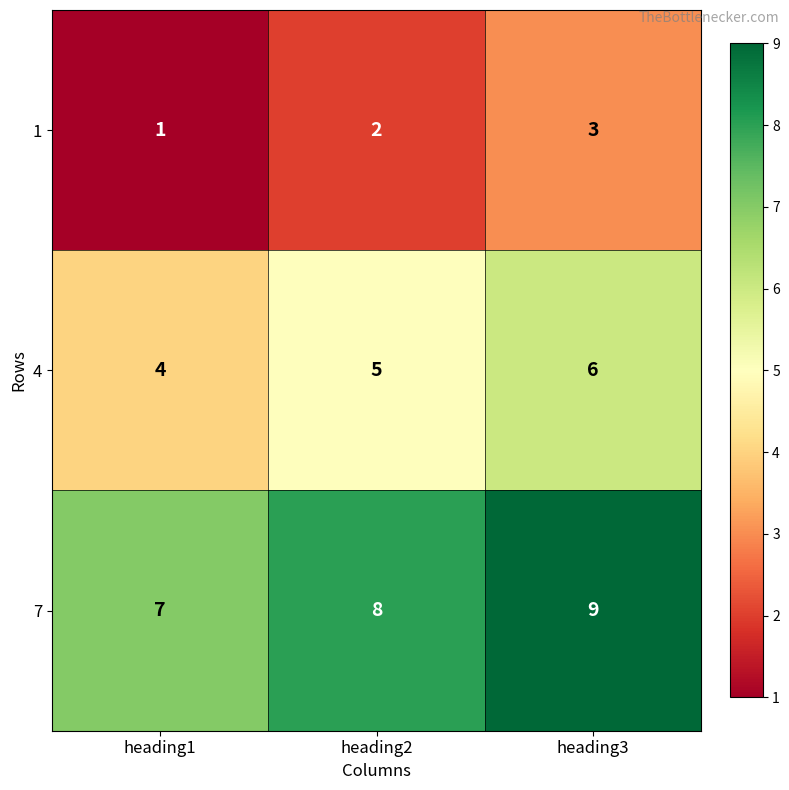

Reading right to left, list all the values displayed in this chart.

1: 3	2	1
4: 6	5	4
7: 9	8	7